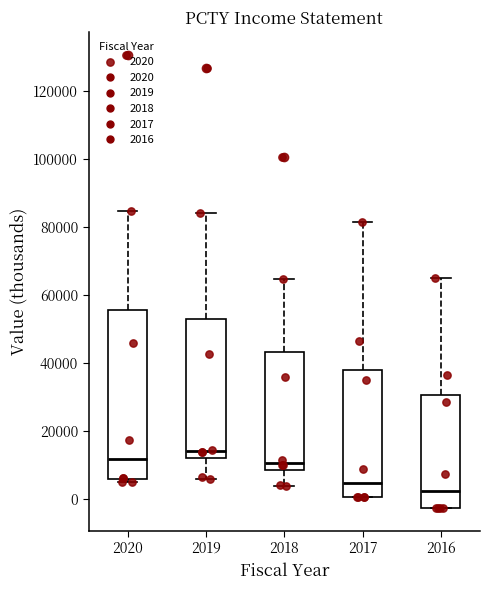

Which box is the tallest, from its lower edge to its upper edge?

2020